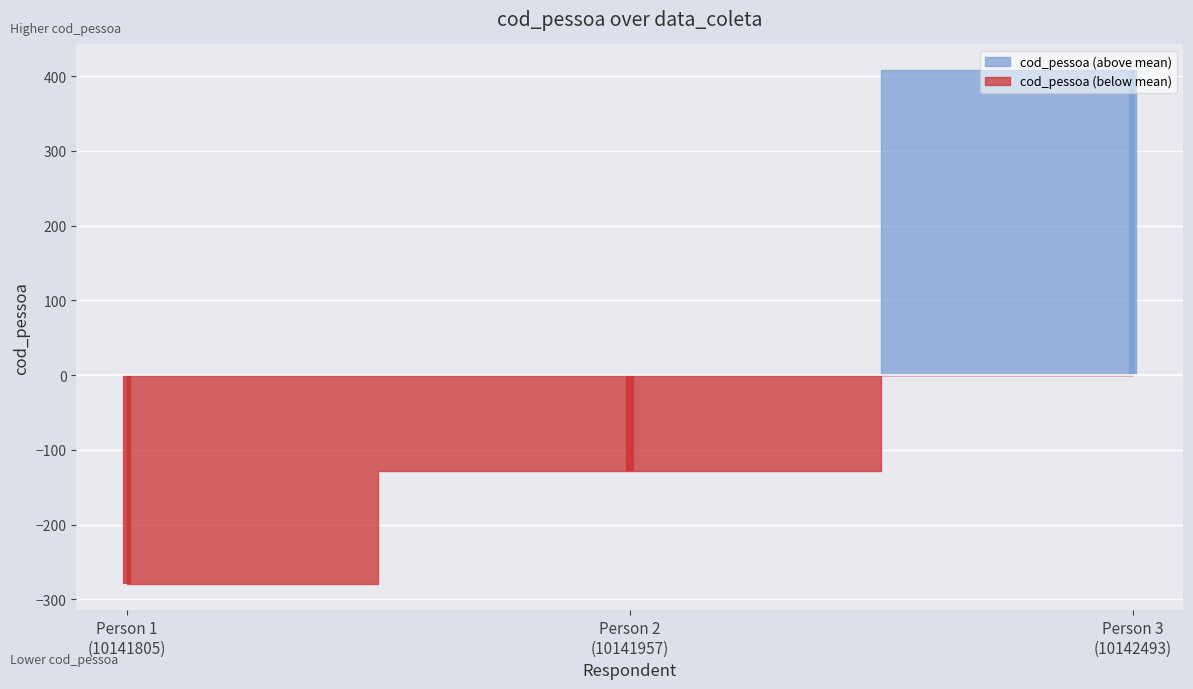

How many values exceed 10141957?

1